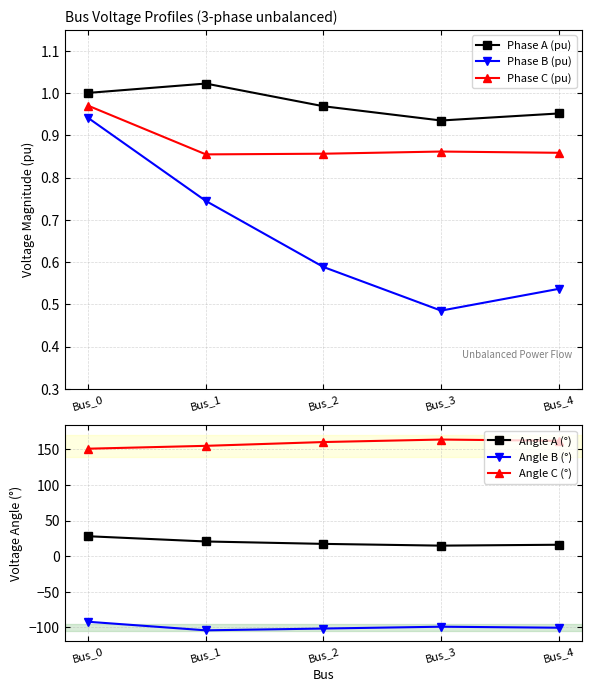

Reading right to left, list all the values displayed in this chart.

Phase A (pu): 1.0	0.9	1.0	1.0	1.0
Phase B (pu): 0.5	0.5	0.6	0.7	0.9
Phase C (pu): 0.9	0.9	0.9	0.9	1.0
Angle A (°): 16.1	14.8	17.3	20.7	28.0
Angle B (°): -100.5	-99.0	-101.6	-104.1	-92.1
Angle C (°): 162.1	163.9	160.3	155.0	151.0